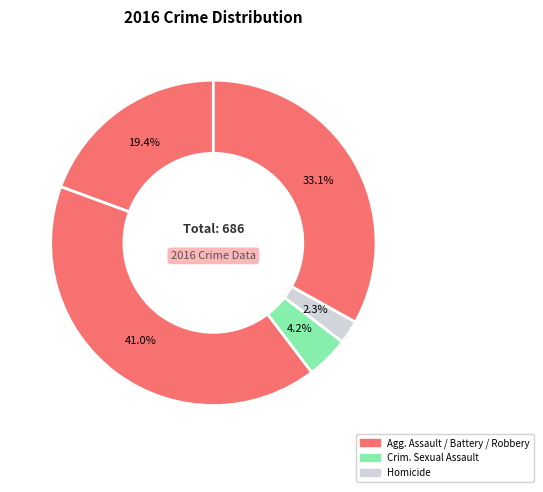

Which slice is the largest?

Aggravated Battery